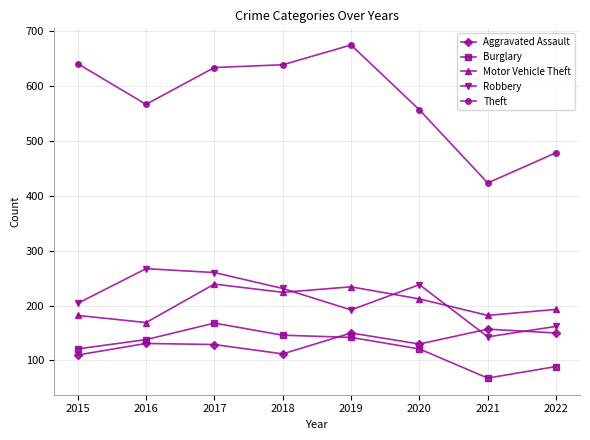

What are all the series names shown in the legend?

Aggravated Assault, Burglary, Motor Vehicle Theft, Robbery, Theft